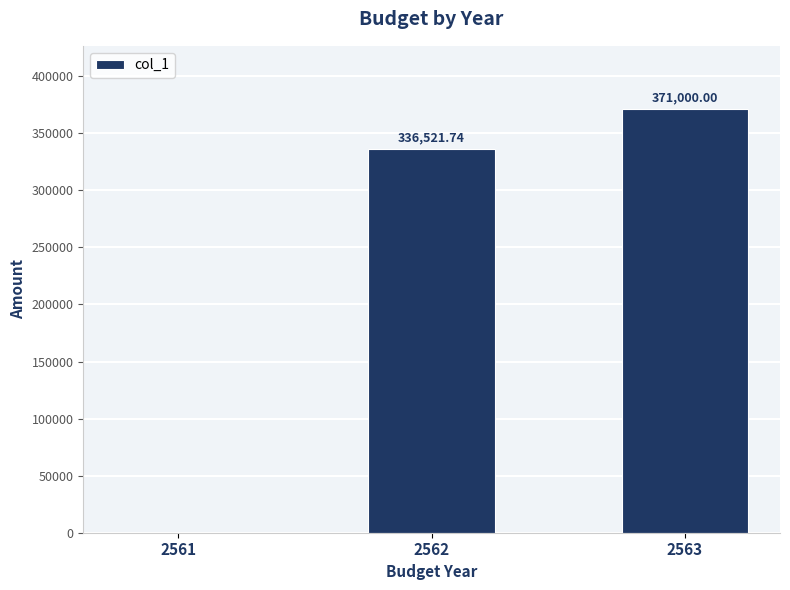

Reading left to right, what are all the values shown in this chart?

2561=0.0	2562=336521.7	2563=371000.0